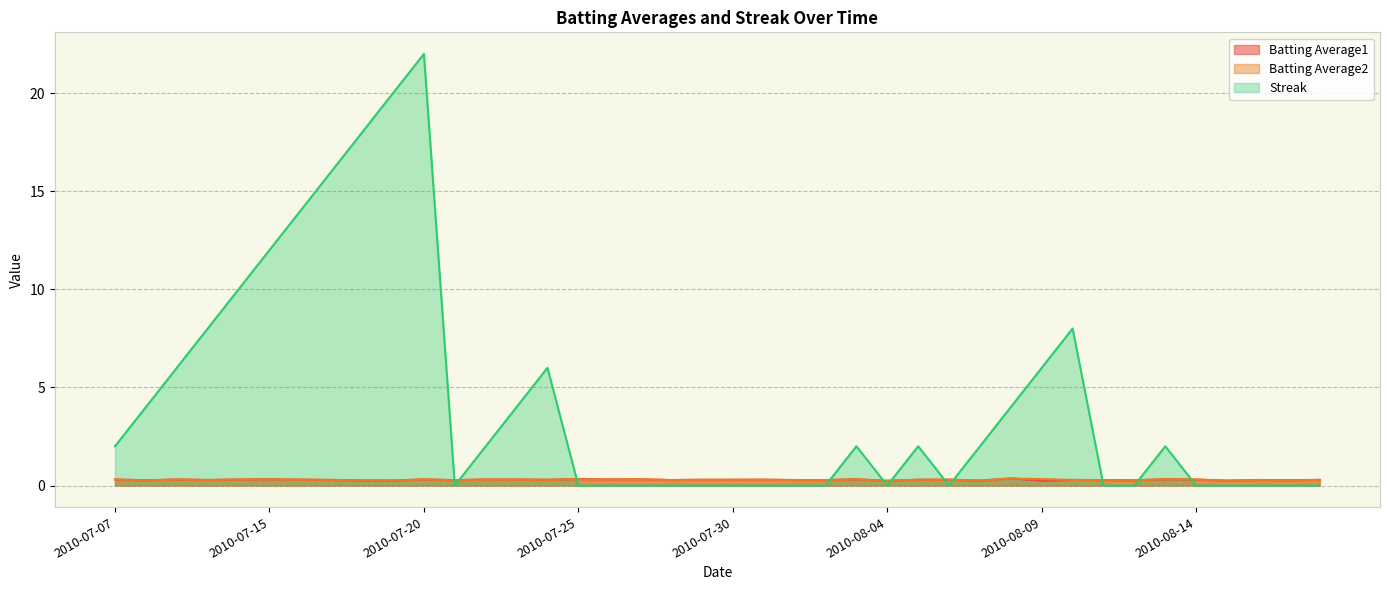

Rank the categories by Batting Average2 value from lowest to highest.

2010-08-04, 2010-08-07, 2010-08-15, 2010-07-19, 2010-07-18, 2010-07-08, 2010-08-12, 2010-08-17, 2010-07-21, 2010-07-28, 2010-08-01, 2010-08-02, 2010-08-11, 2010-08-16, 2010-07-10, 2010-08-10, 2010-08-18, 2010-07-17, 2010-07-24, 2010-07-29, 2010-07-30, 2010-07-31, 2010-08-05, 2010-08-06, 2010-07-16, 2010-07-22, 2010-07-23, 2010-07-07, 2010-07-11, 2010-08-14, 2010-07-09, 2010-07-15, 2010-07-26, 2010-07-20, 2010-08-03, 2010-07-25, 2010-07-27, 2010-08-13, 2010-08-09, 2010-08-08